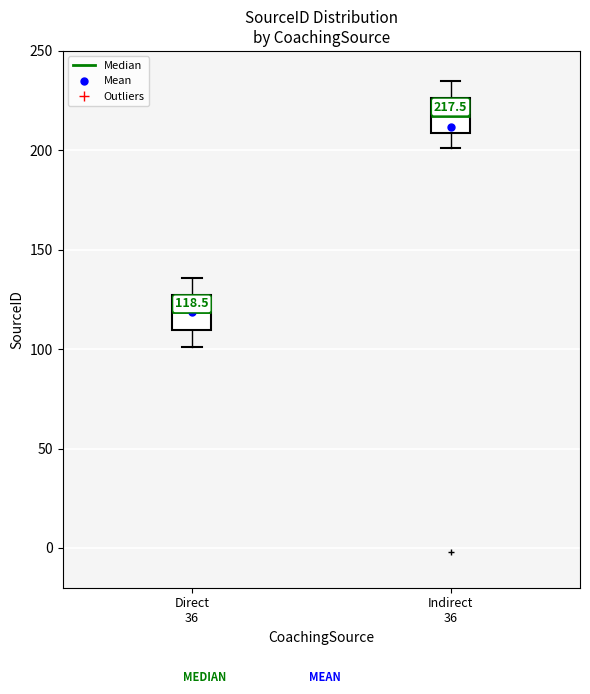

Which box's median line is the highest?

Indirect 36